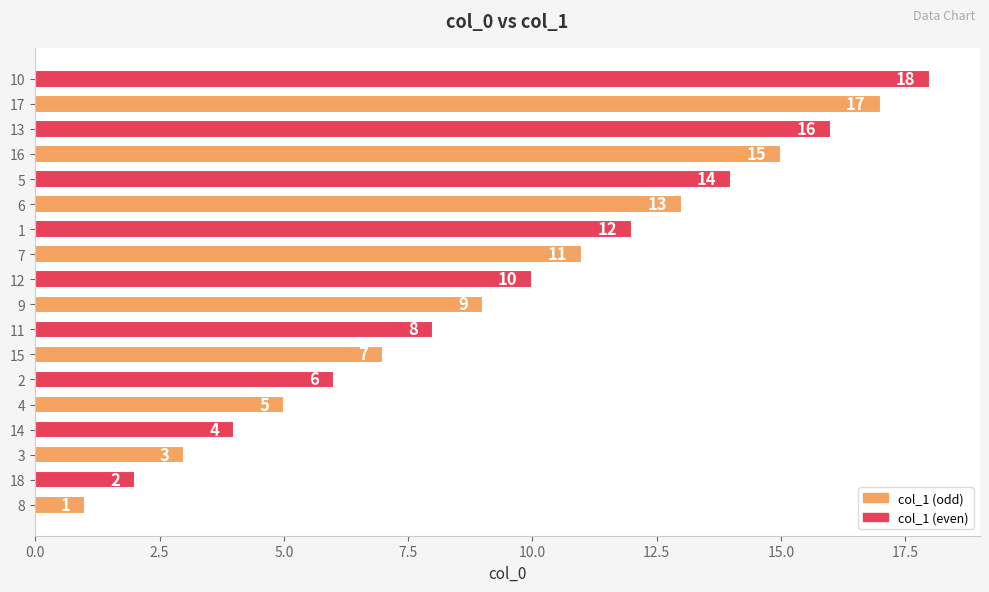

What is the sum of the values at 14 and 11?

12